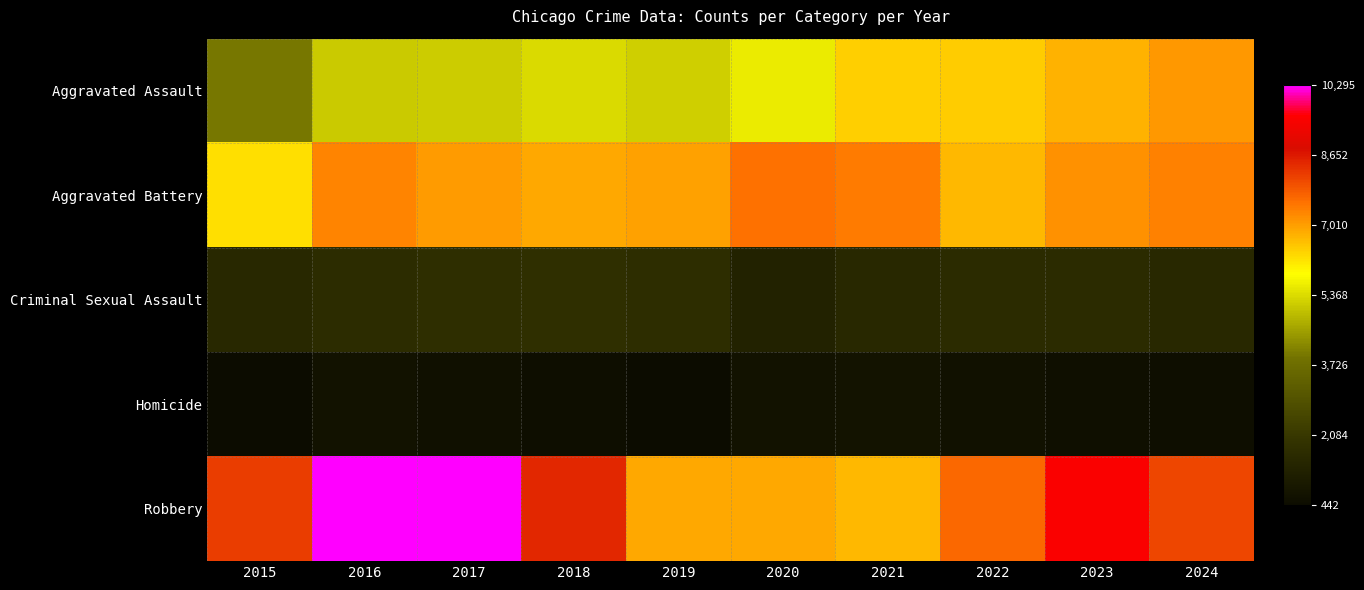

What is the total value across all series at 2023?

25677